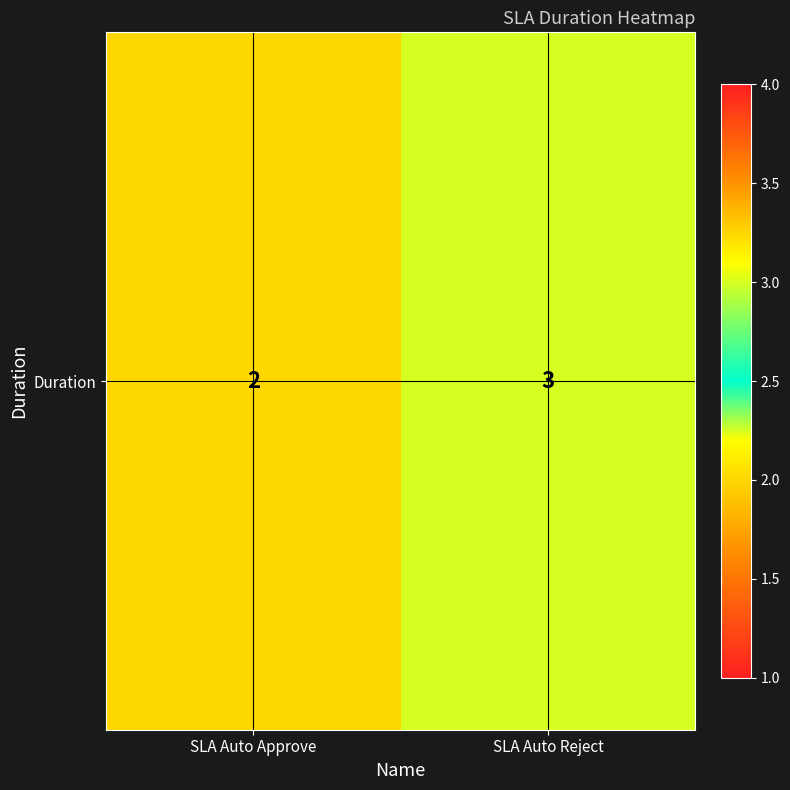

What is the difference between the values at SLA Auto Approve and SLA Auto Reject?

1